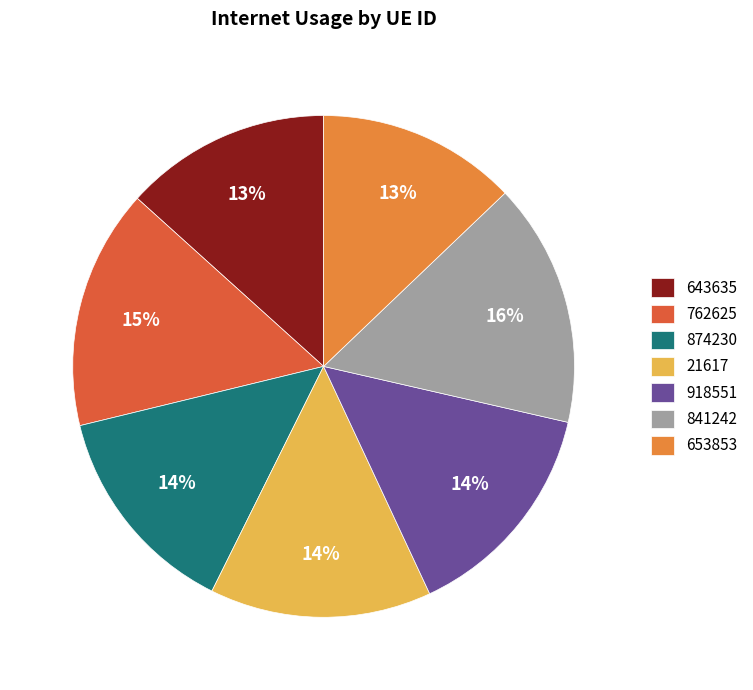

To the nearest percent, what percentage of the pie is 918551?

14%